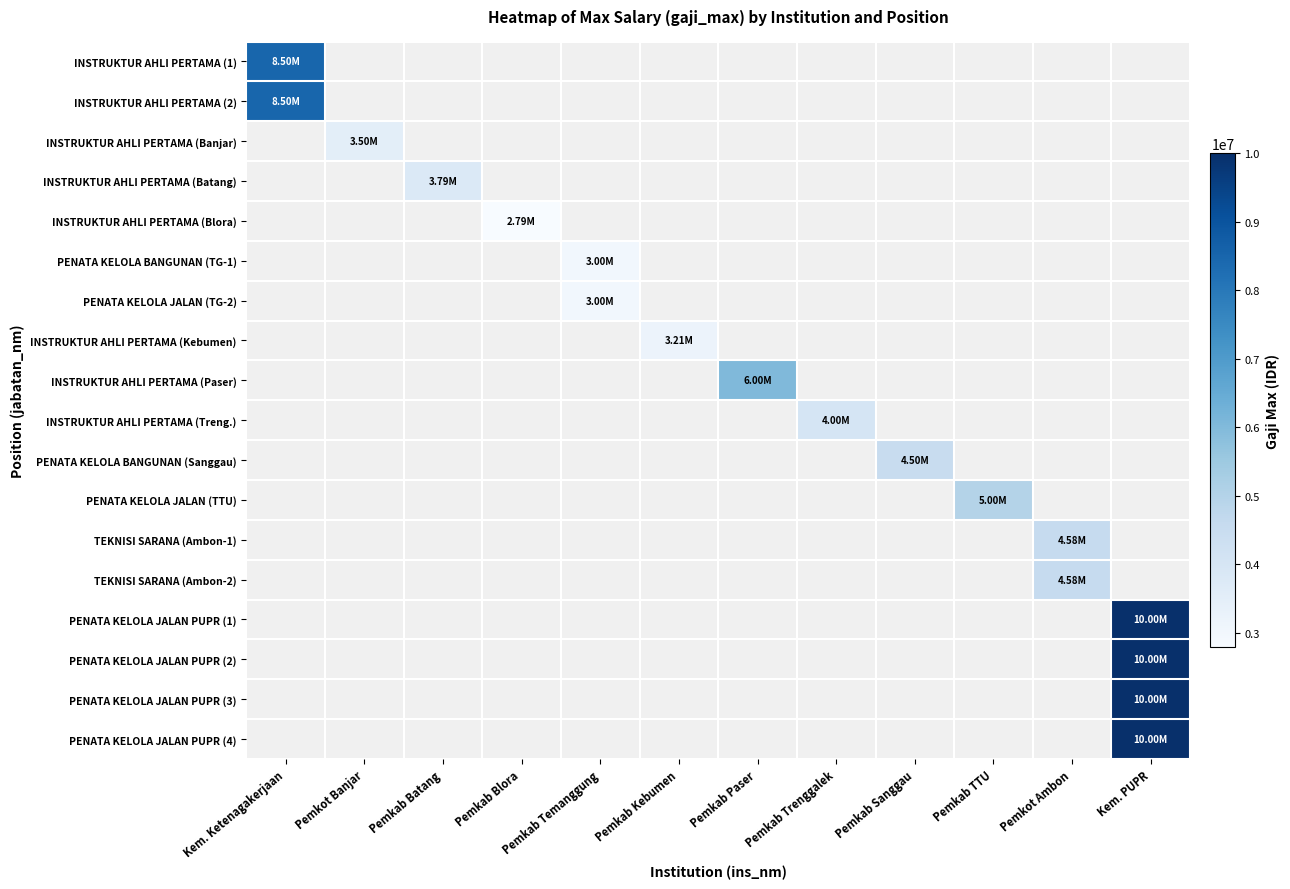

Is the value of INSTRUKTUR AHLI PERTAMA (1) at Pemkab Blora greater than the value of INSTRUKTUR AHLI PERTAMA (Paser) at Pemkab Trenggalek?

No